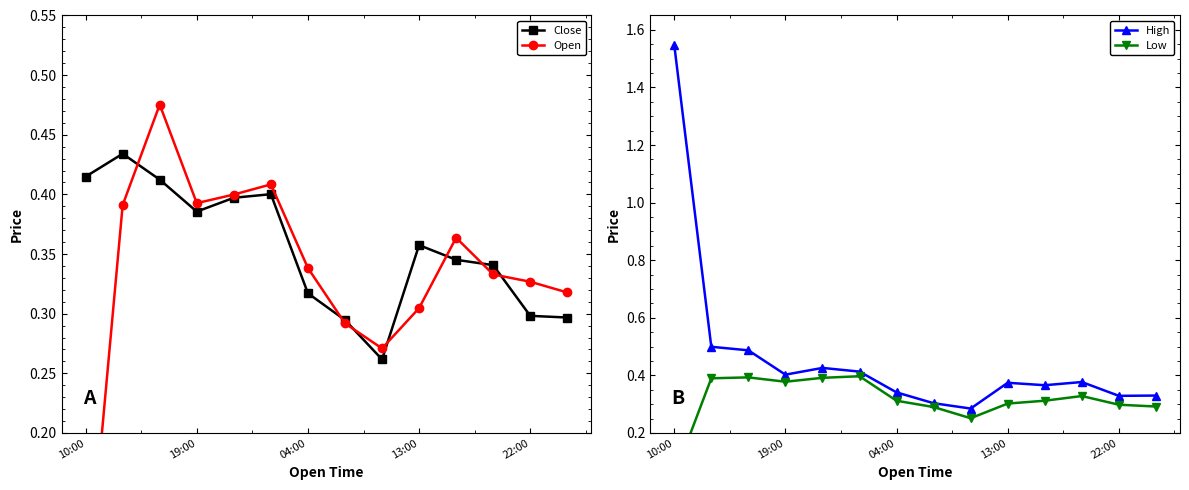

Which category has the highest value in the Low series?

5